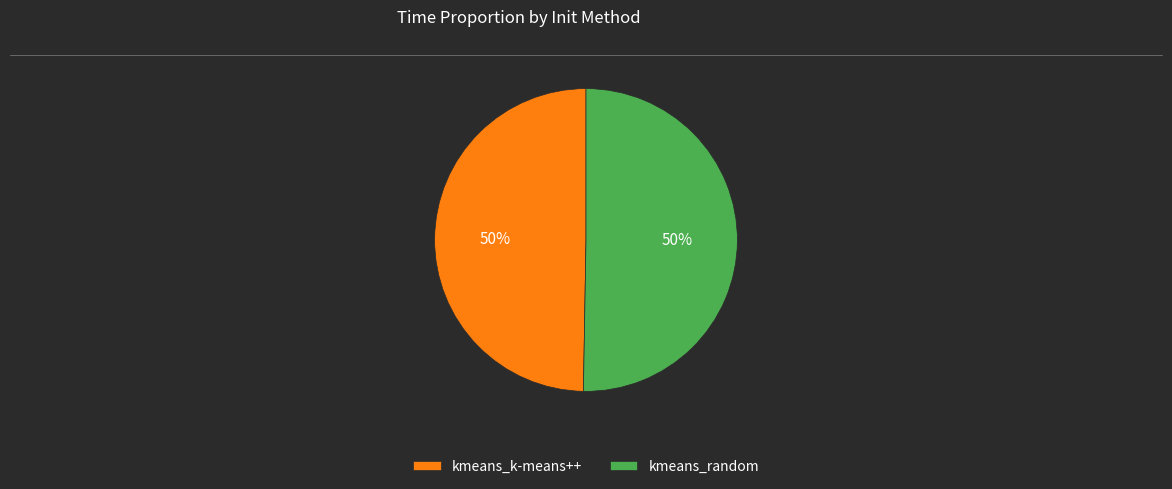

True or false: kmeans_k-means++ accounts for 50% of the total.

True